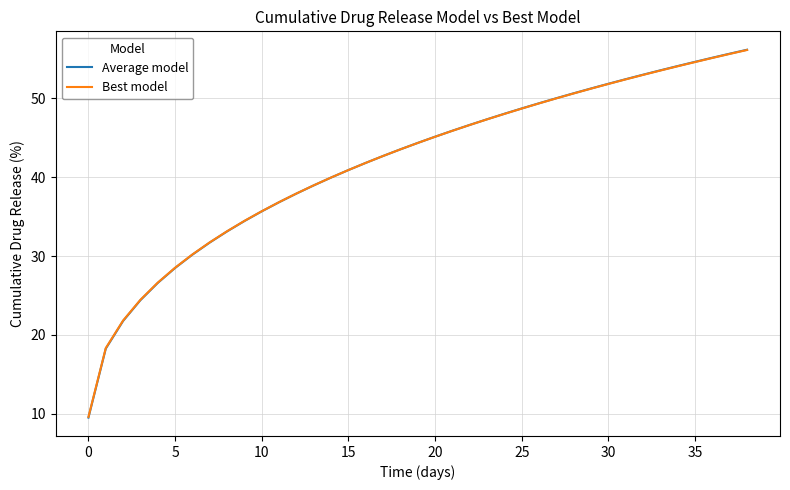

What is the sum of all Best model values?

1630.9